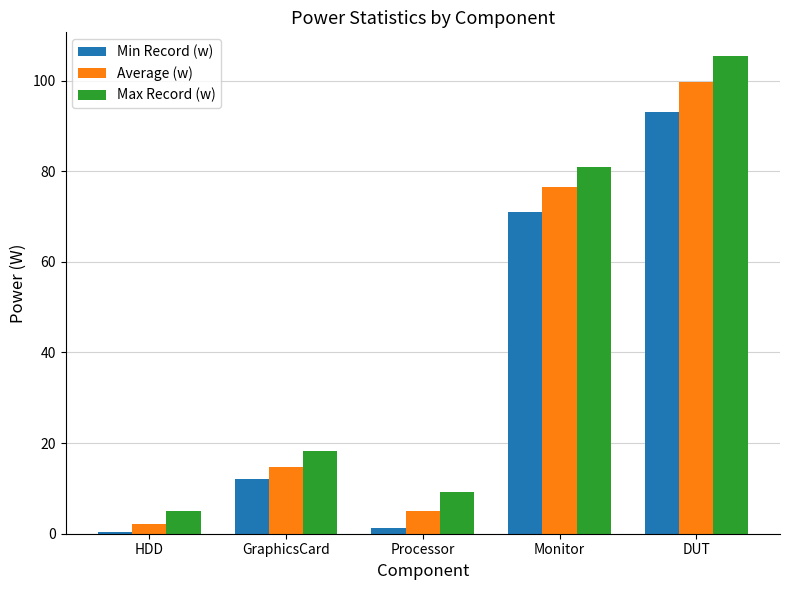

What is the highest value of the Min Record (w) series?

93.0